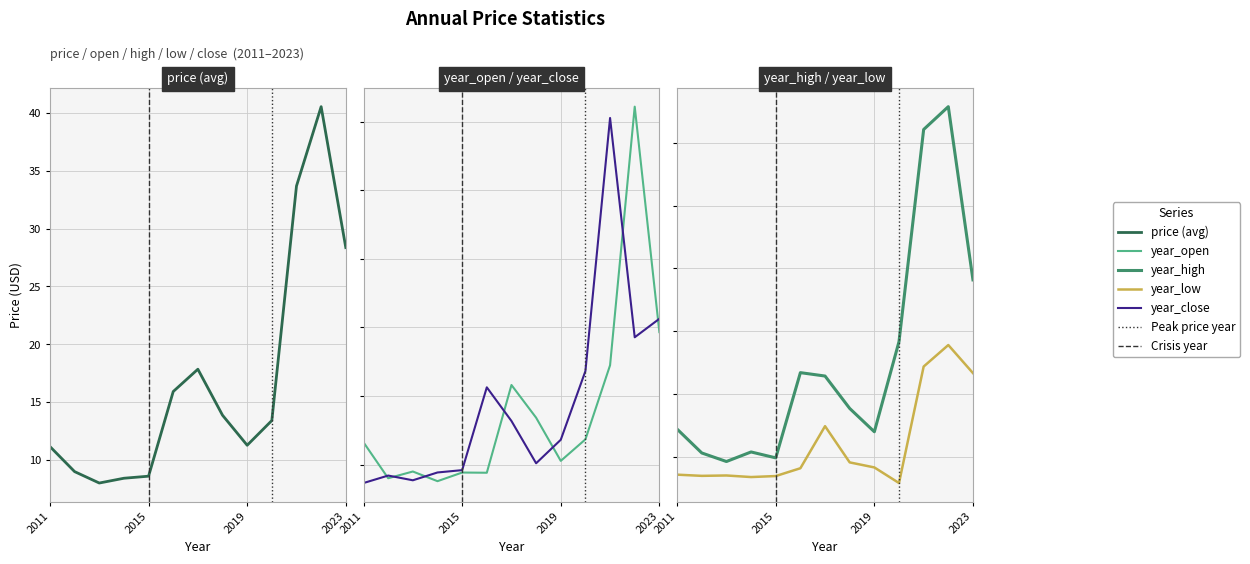

How many data points in year_low are above 8?

7